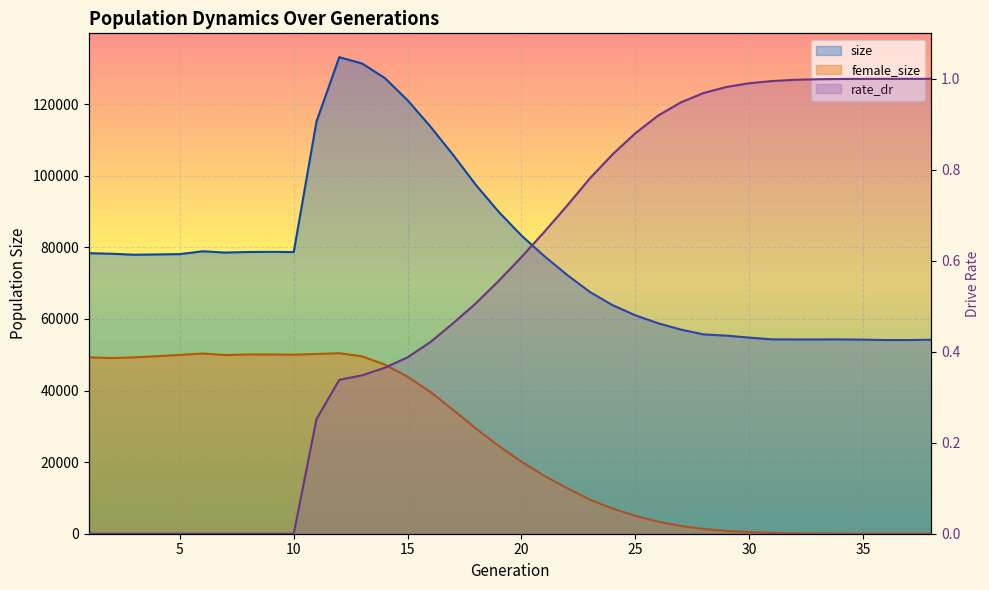

Between 38 and 9, which is larger?

9